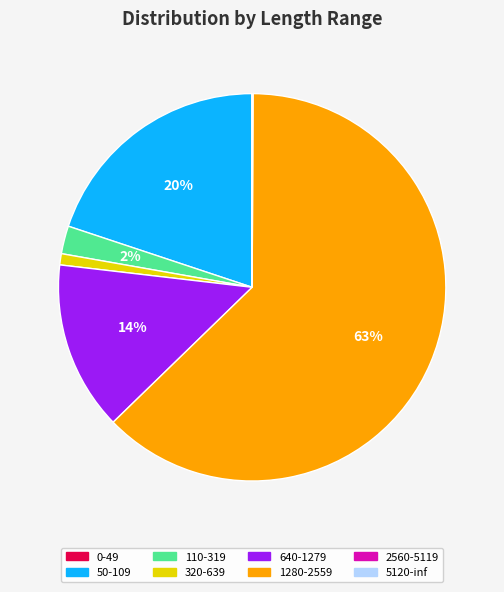

Do 320-639 and 1280-2559 together represent more than half of the pie?

Yes